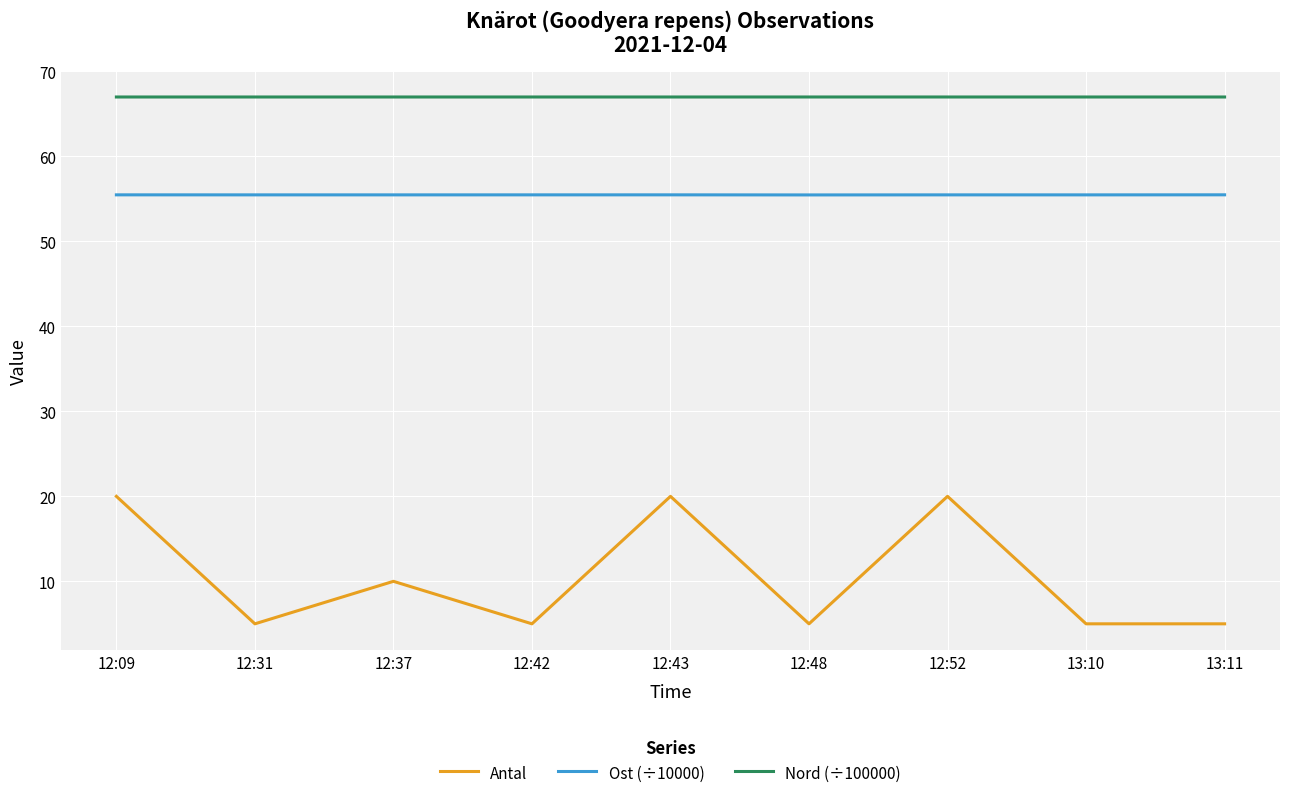

What is the total value across all series at 12:42?

127.5